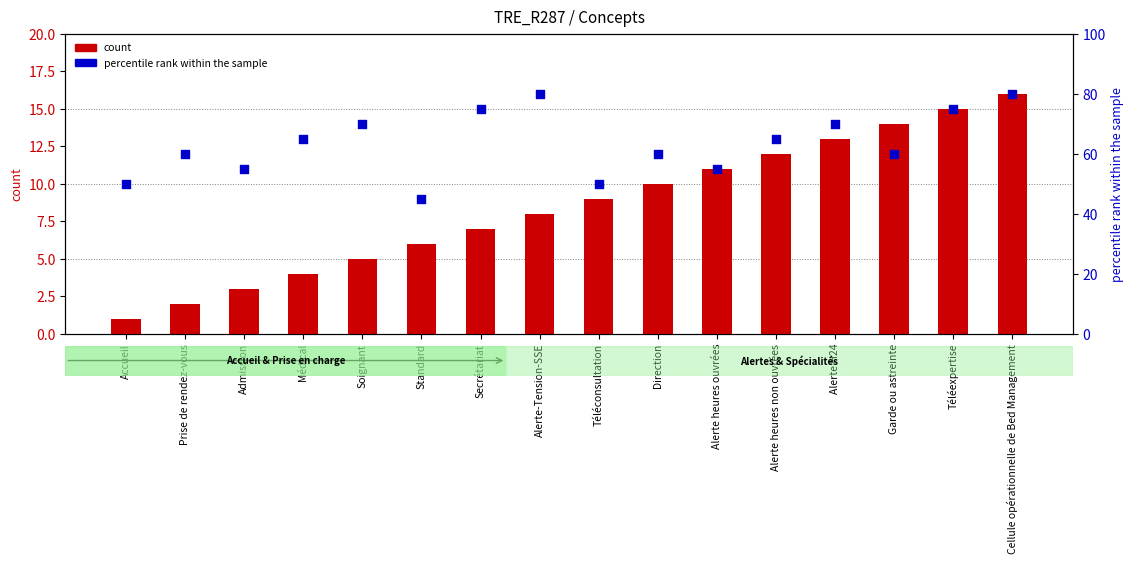

Which series has the largest total across all categories?

percentile rank within the sample